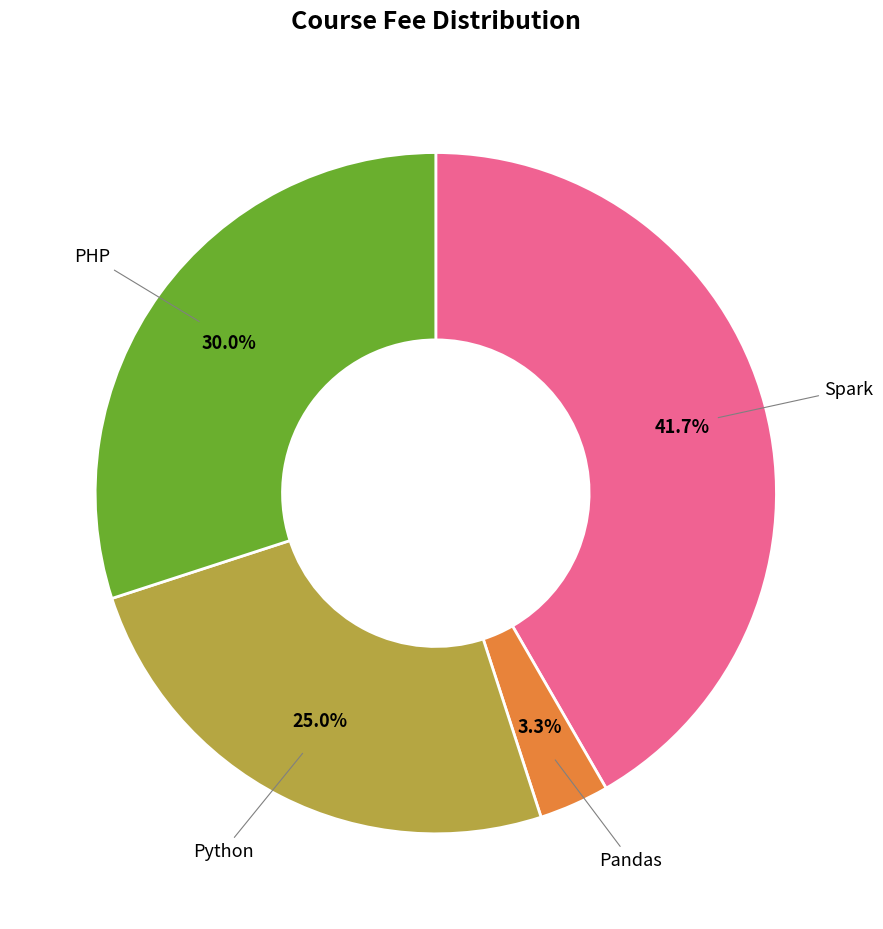

Do Pandas and Python together represent more than half of the pie?

No